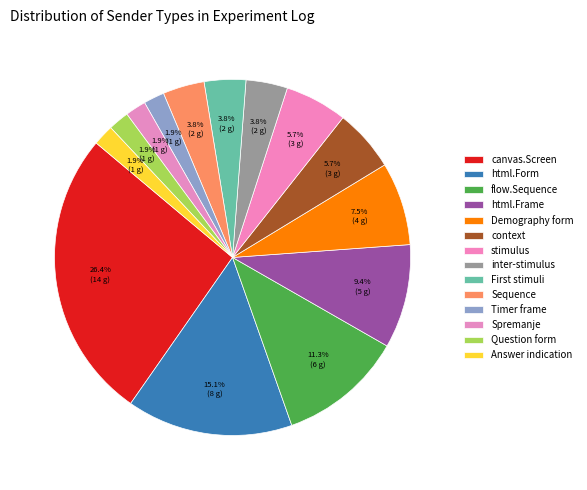

Count the number of slices in the pie.

14